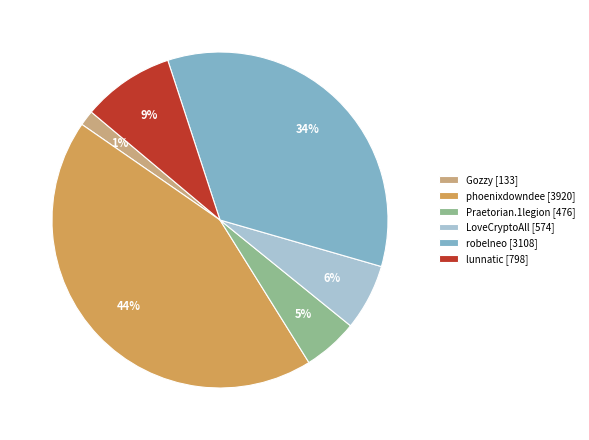

To the nearest percent, what percentage of the pie is Praetorian.1legion [476]?

5%